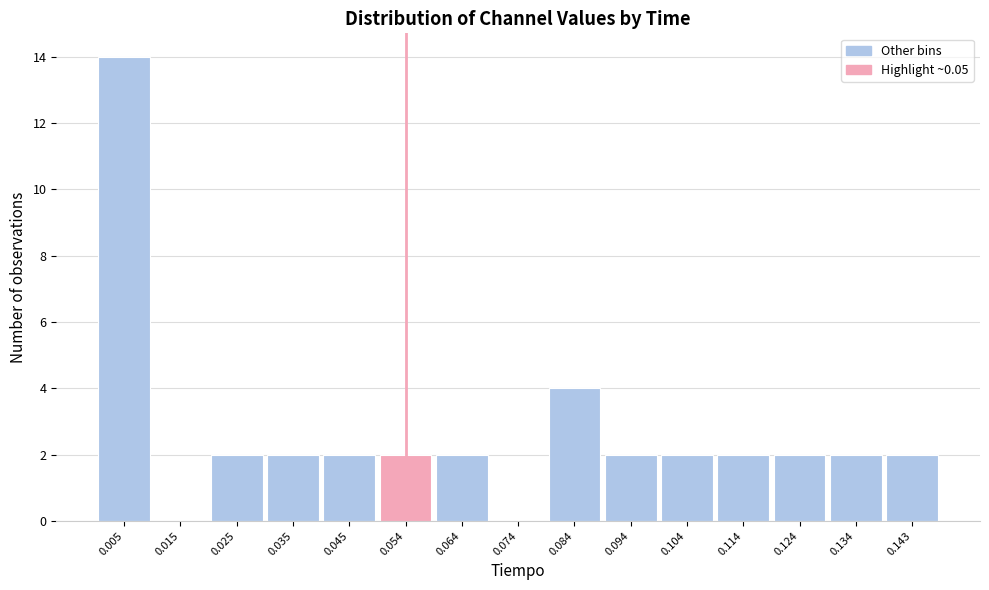

Over which range of the x-axis is the bar tallest?

0.000 to 0.010